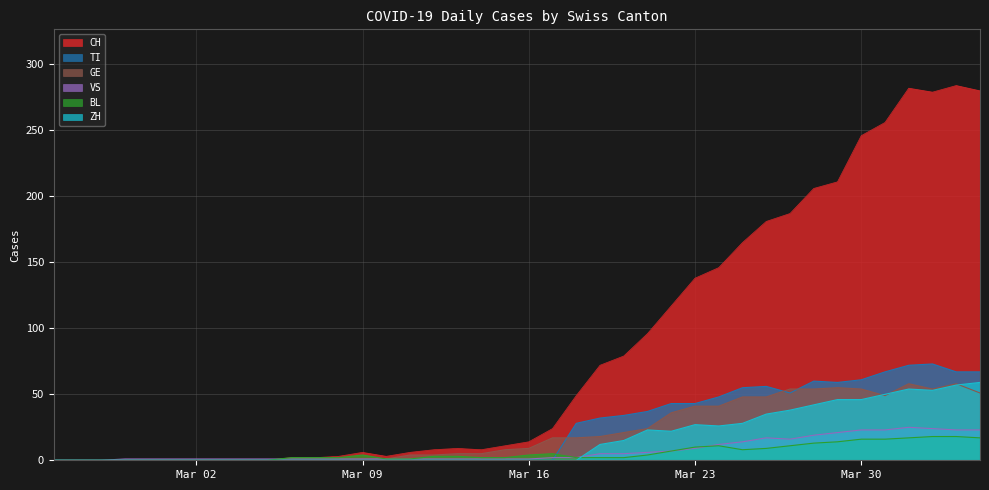

True or false: CH and TI cross at least once.

False